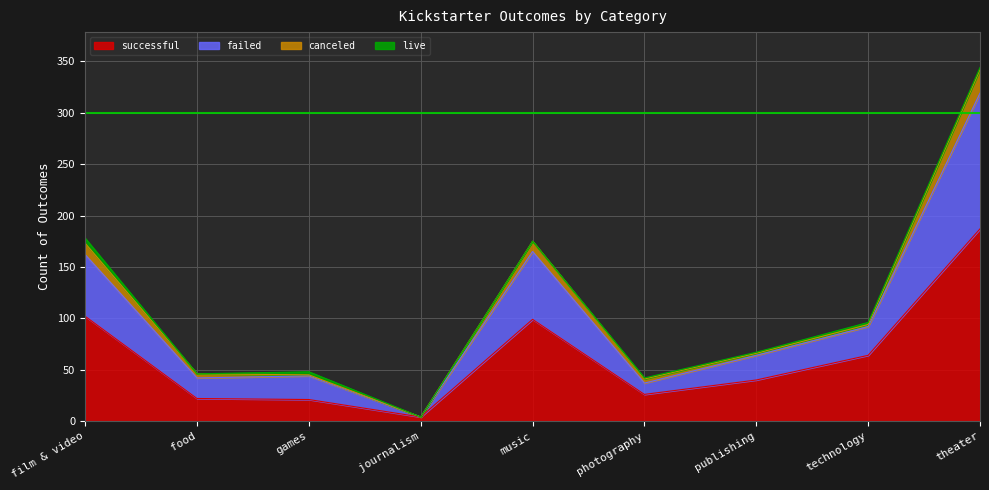

What is the label of the 9th point from the right?

film & video